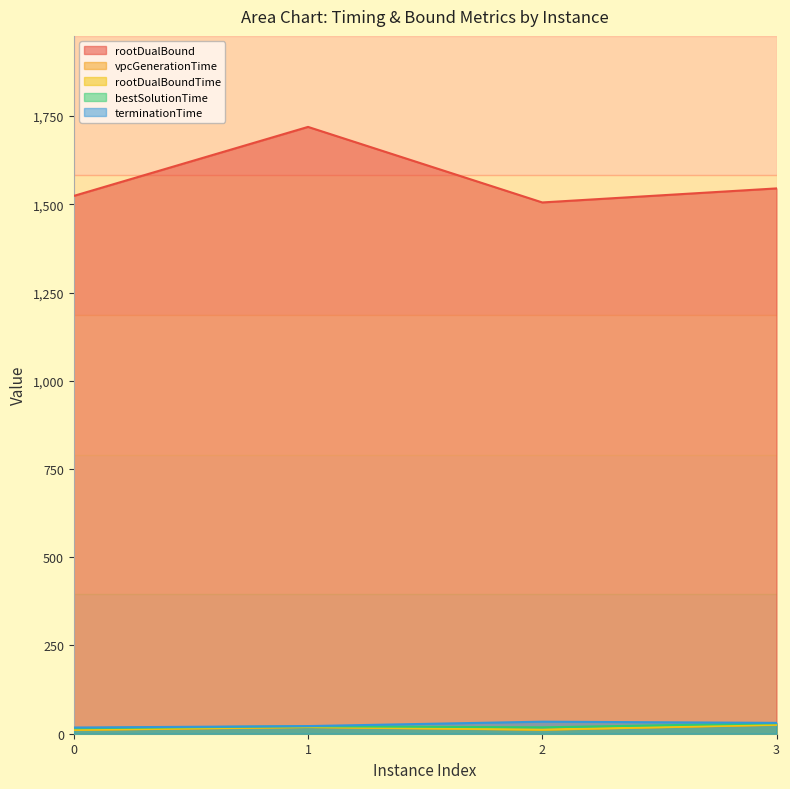

Reading right to left, extract all data points from this chart.

rootDualBound: 1545.0	1505.2	1719.3	1523.8
vpcGenerationTime: 25.2	11.1	18.7	10.6
rootDualBoundTime: 25.7	11.6	19.3	11.1
bestSolutionTime: 29.6	18.0	21.2	15.5
terminationTime: 30.7	34.1	21.6	17.5